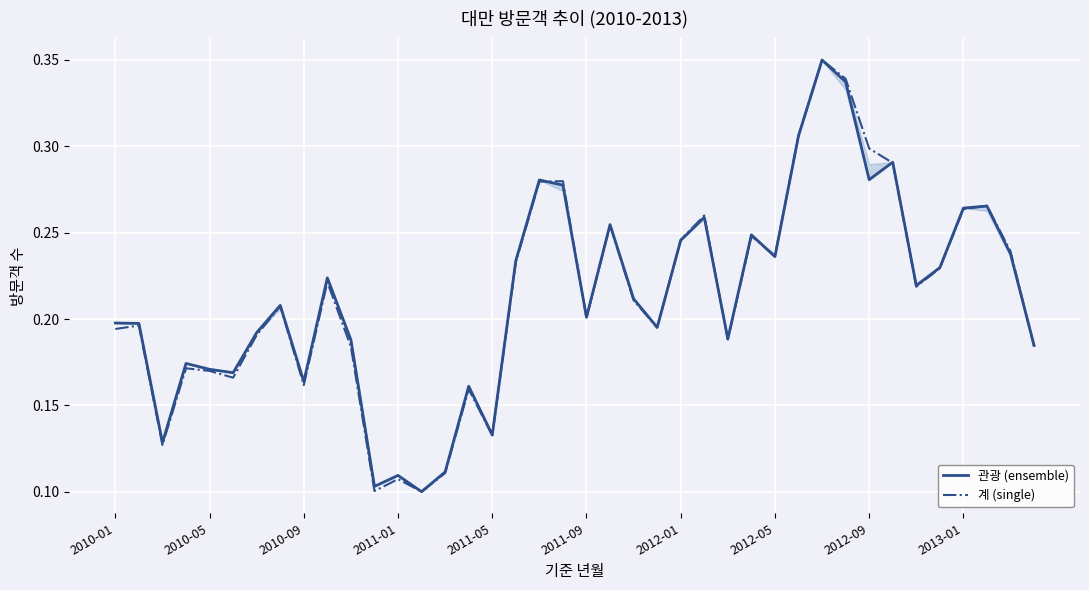

True or false: 관광 (ensemble) and 계 (single) cross at least once.

True